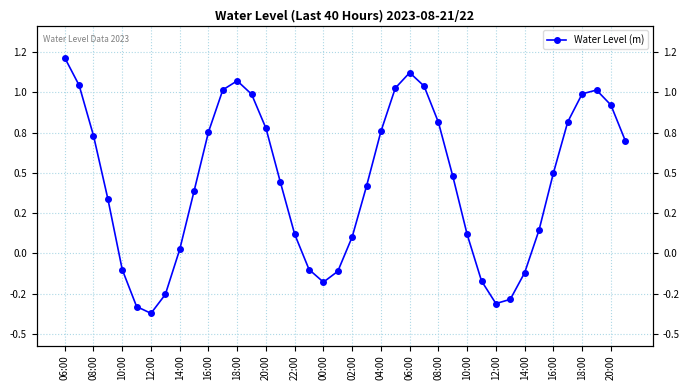

How many lines are shown in the chart?

1